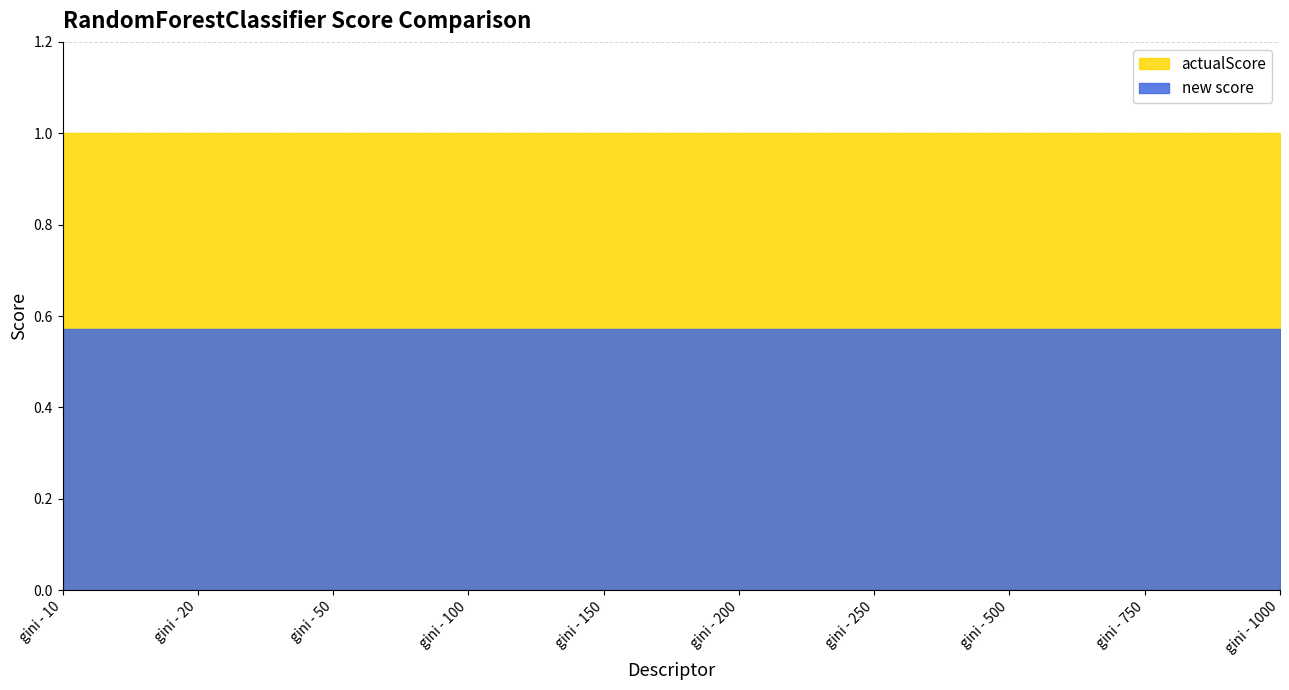

What are all the series names shown in the legend?

actualScore, new score